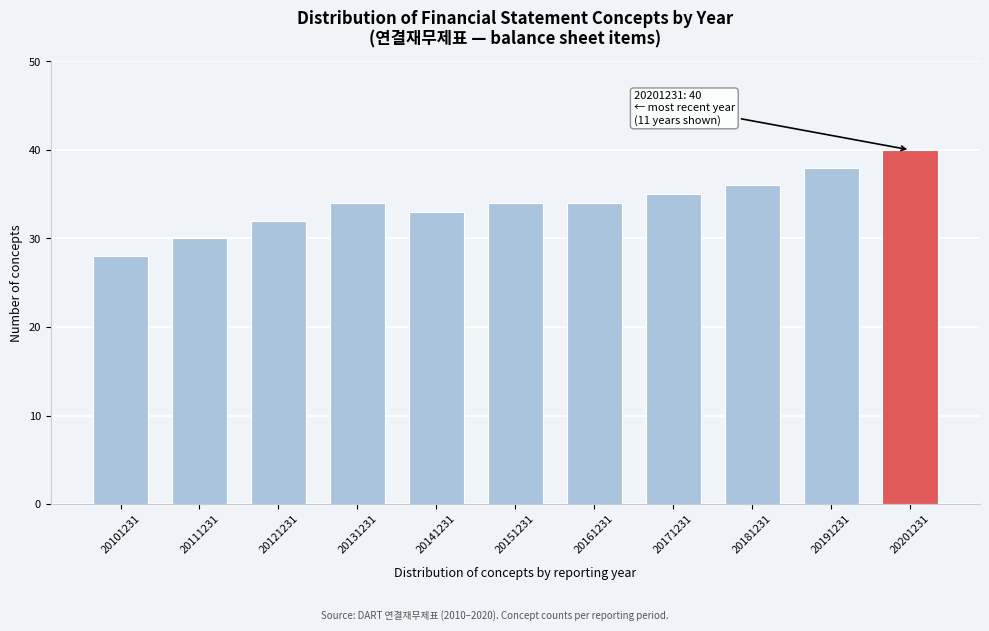

Reading left to right, extract all data points from this chart.

20101231=28	20111231=30	20121231=32	20131231=34	20141231=33	20151231=34	20161231=34	20171231=35	20181231=36	20191231=38	20201231=40